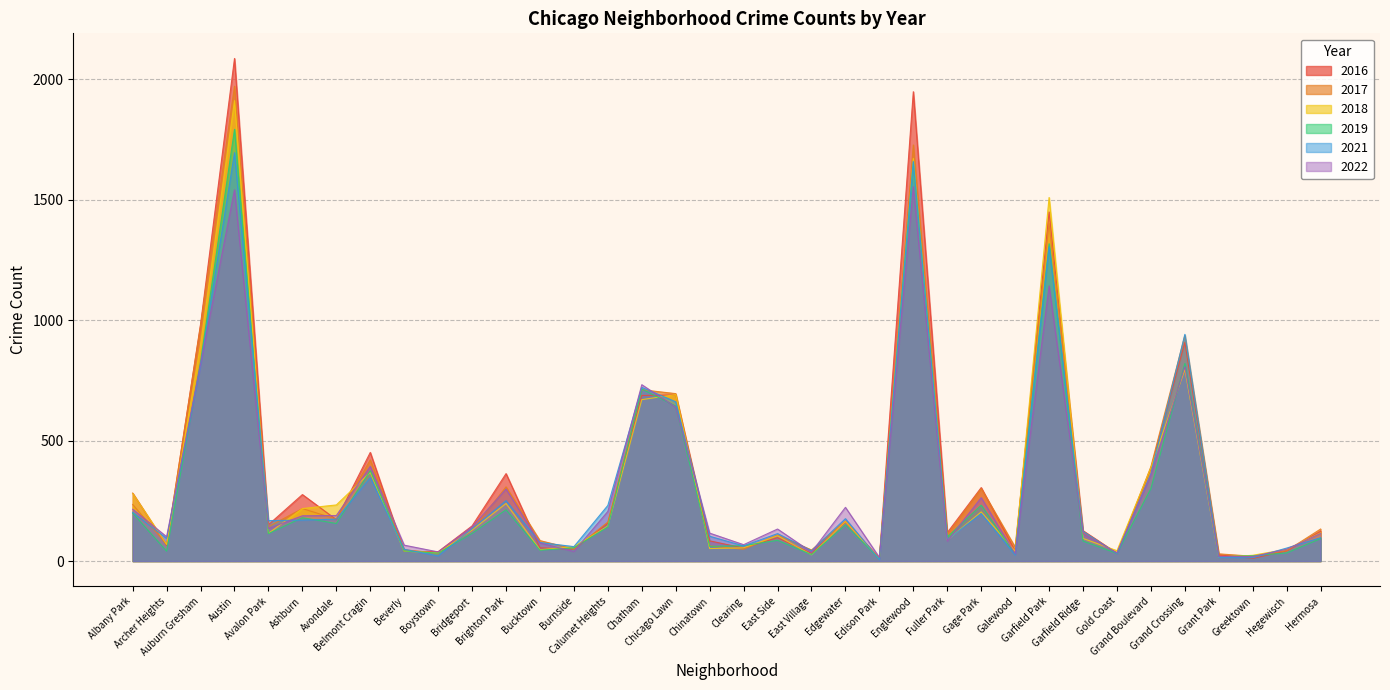

At Grant Park, list the series in order from largest to smallest.

2017, 2016, 2022, 2019, 2021, 2018